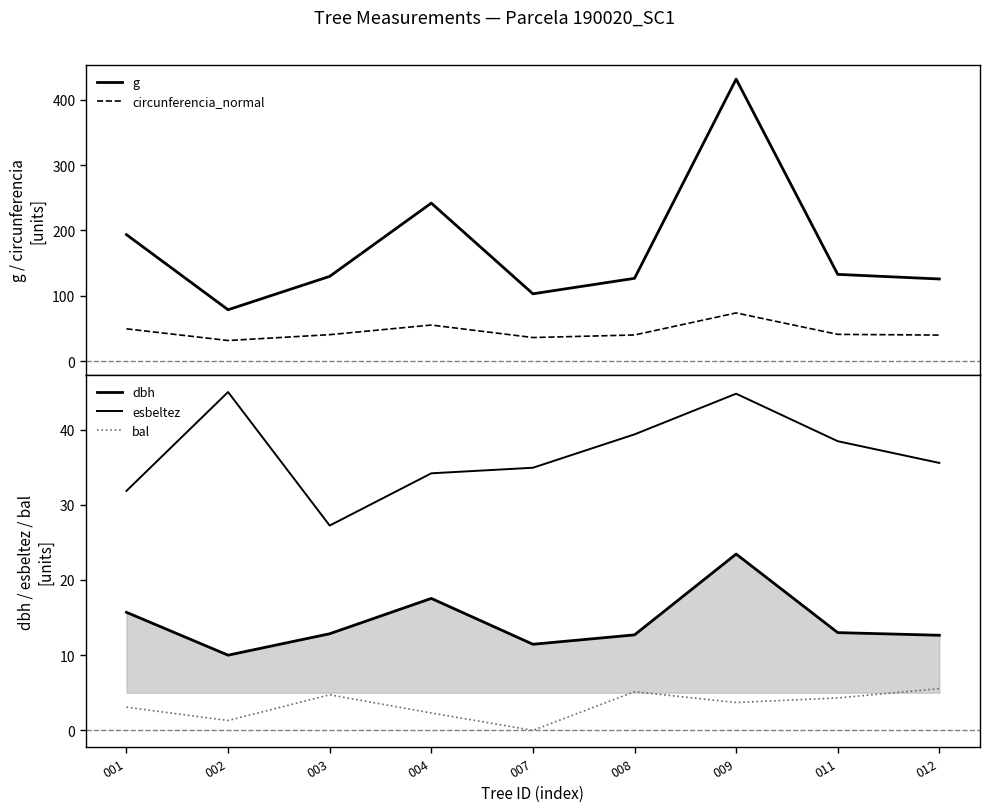

At which category does dbh reach its first local valley?

002